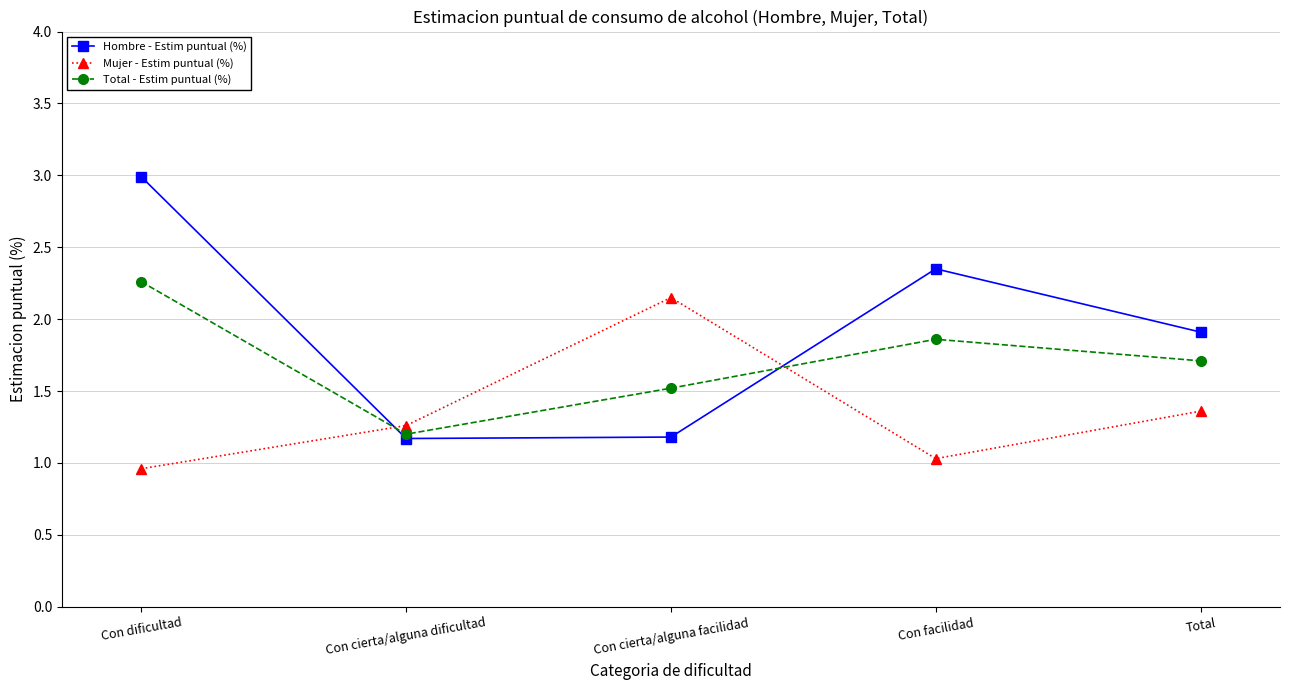

Where do Hombre - Estim puntual (%) and Mujer - Estim puntual (%) first cross each other?

Con dificultad and Con cierta/alguna dificultad